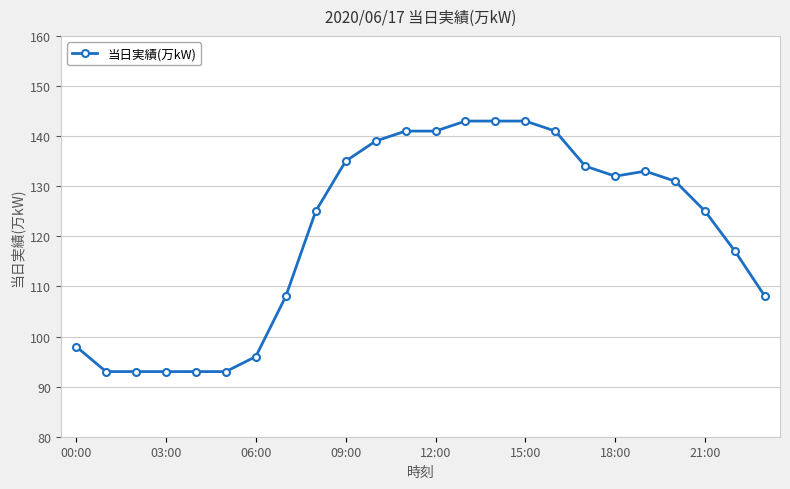

What is the average value?

121